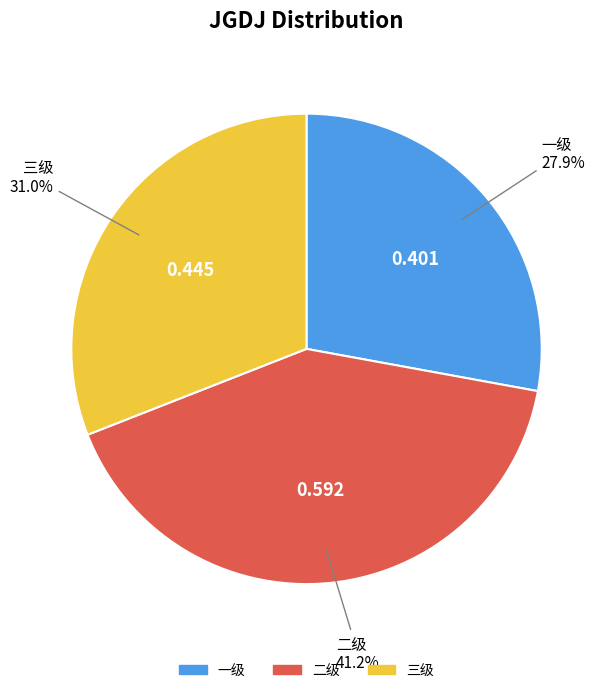

How many slices are in this pie chart?

3